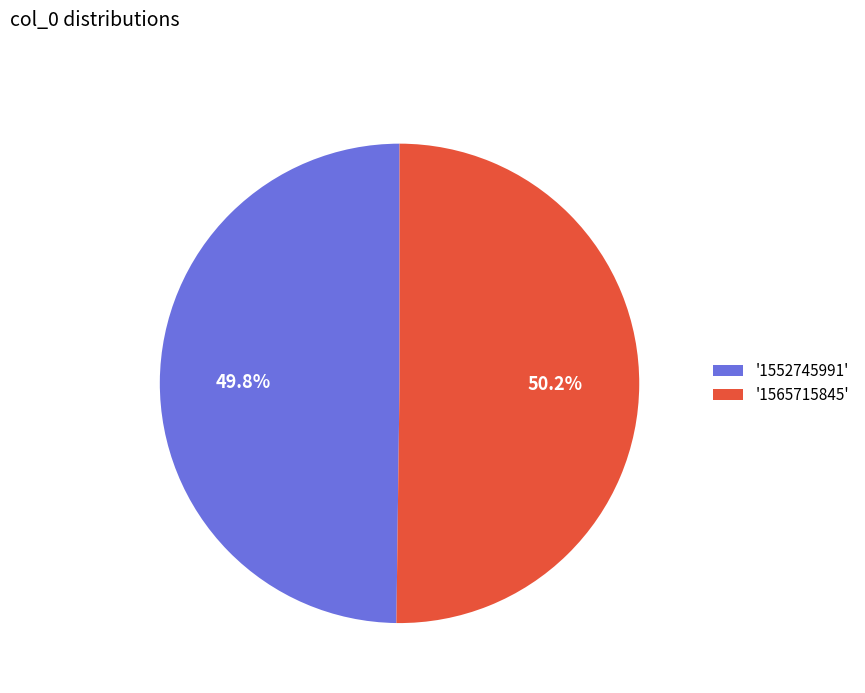

Is there a majority slice in this chart?

Yes